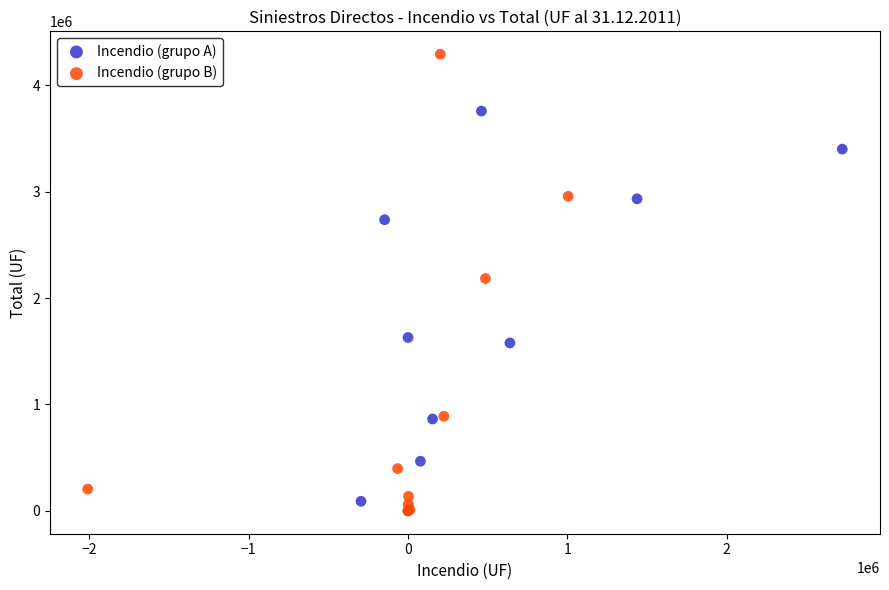

What are all the series names shown in the legend?

Incendio (grupo A), Incendio (grupo B)